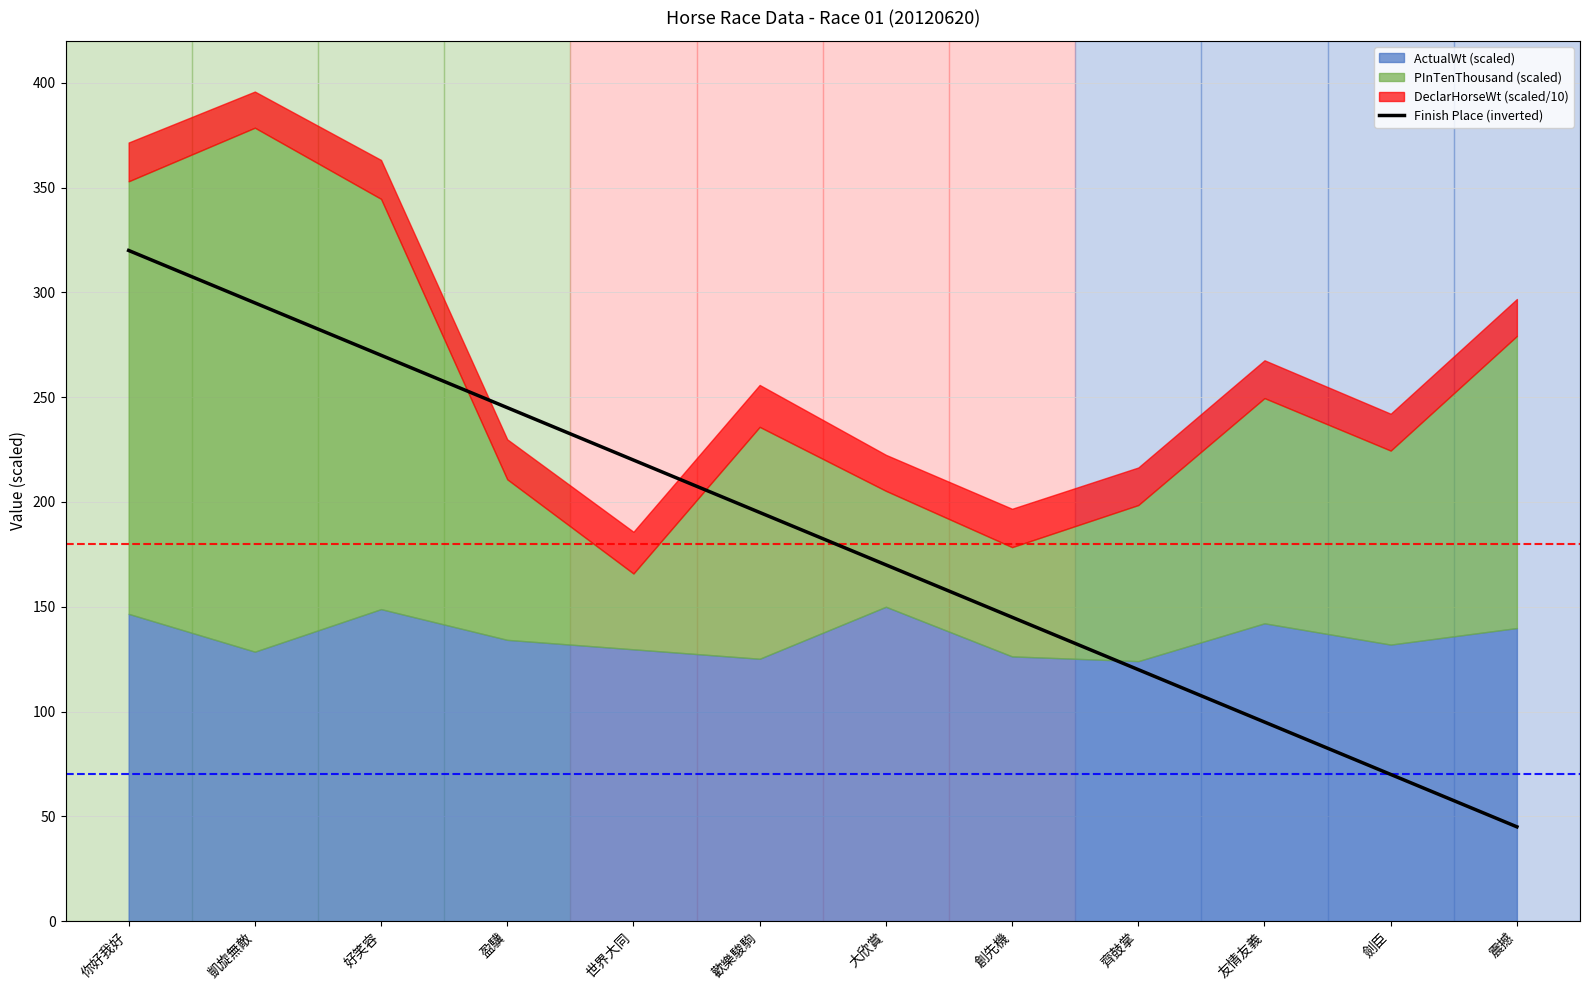

Does the chart have visible grid lines?

Yes